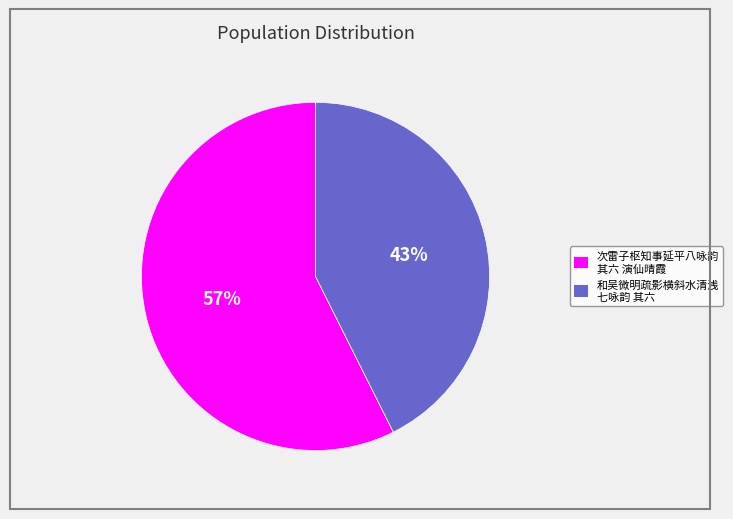

Is there any slice that represents more than half of the pie?

Yes